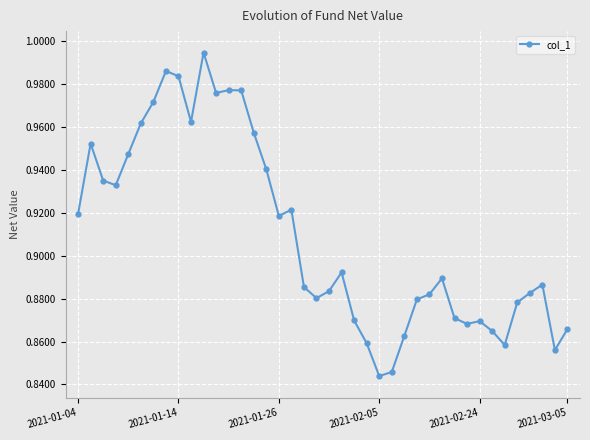

True or false: the data has more than 0 interior local peaks.

True